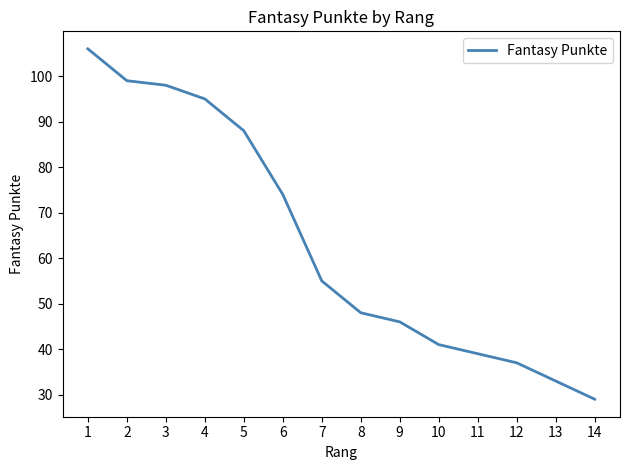

Approximately how many times larger is the value at 11 compared to 5?

0.4